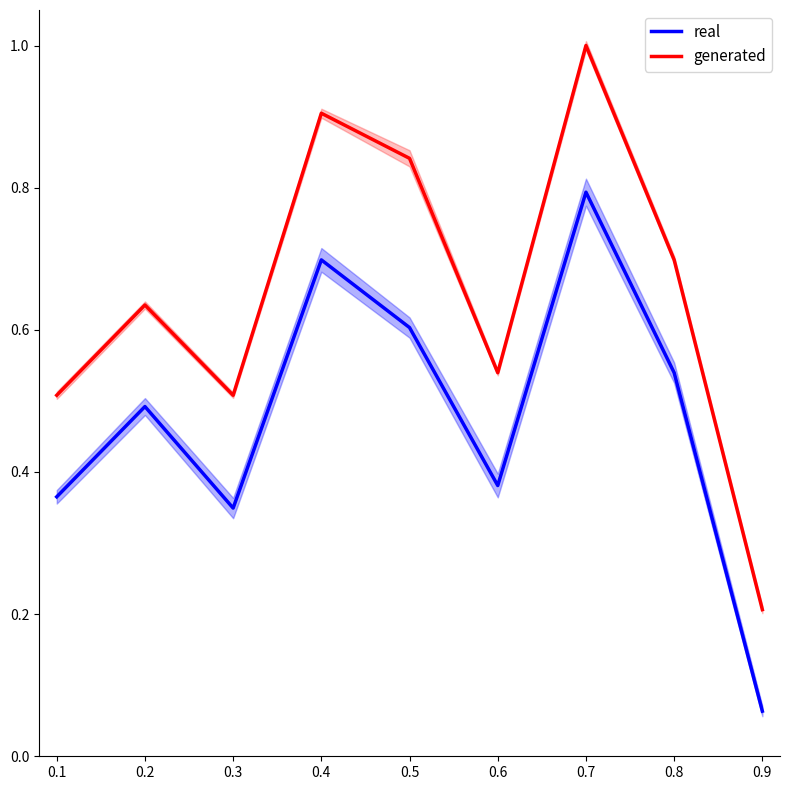

At which label is generated closest to 0?

0.9